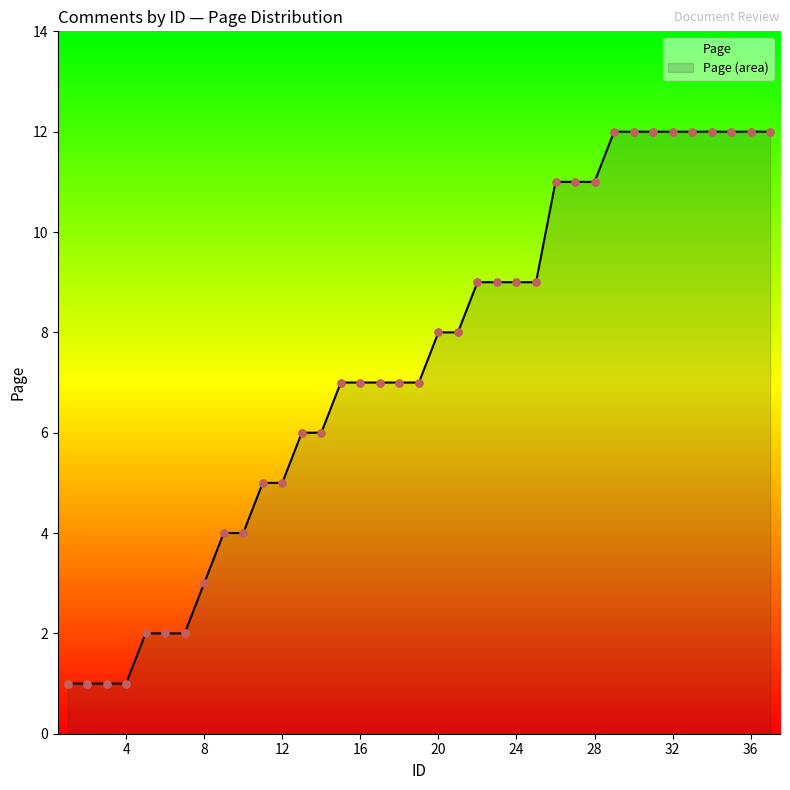

What is the change in value from 11 to 25?

+4